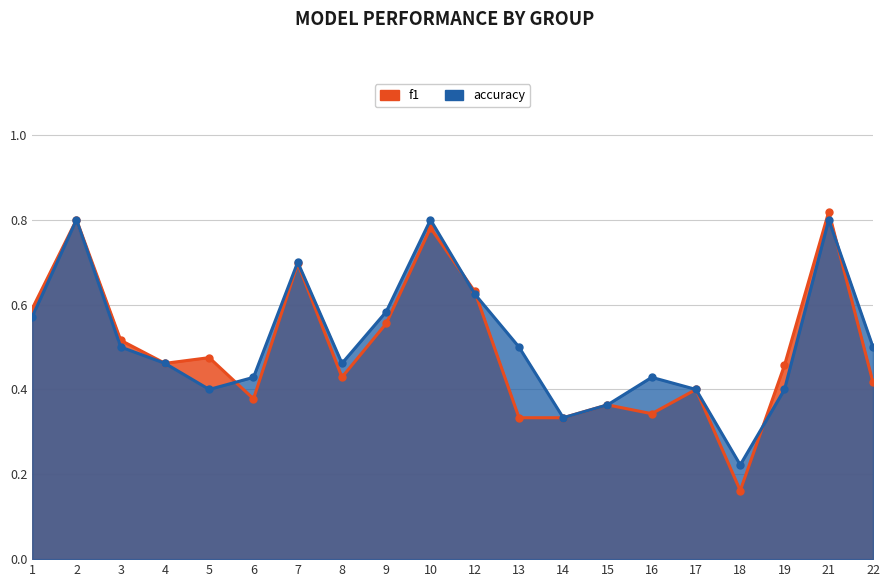

Between 16 and 19, which is larger?

19